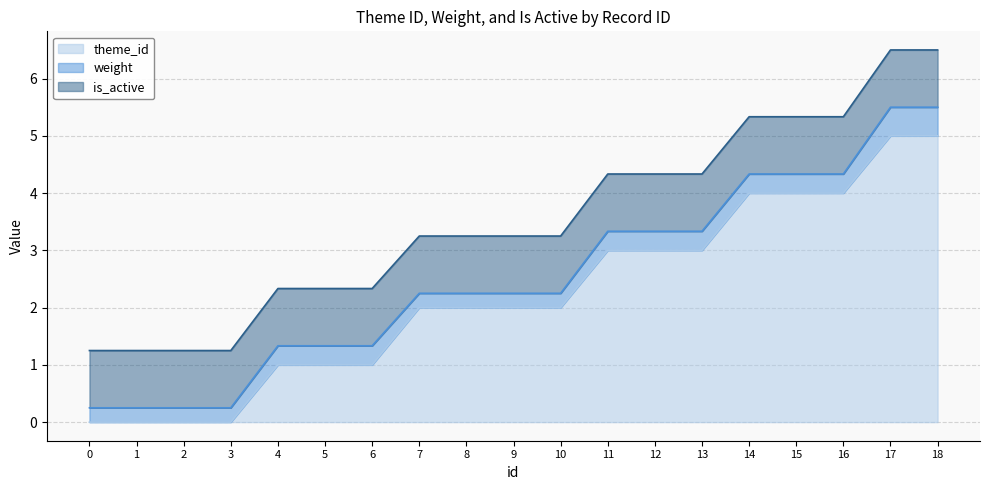

True or false: is_active and theme_id cross at least once.

False